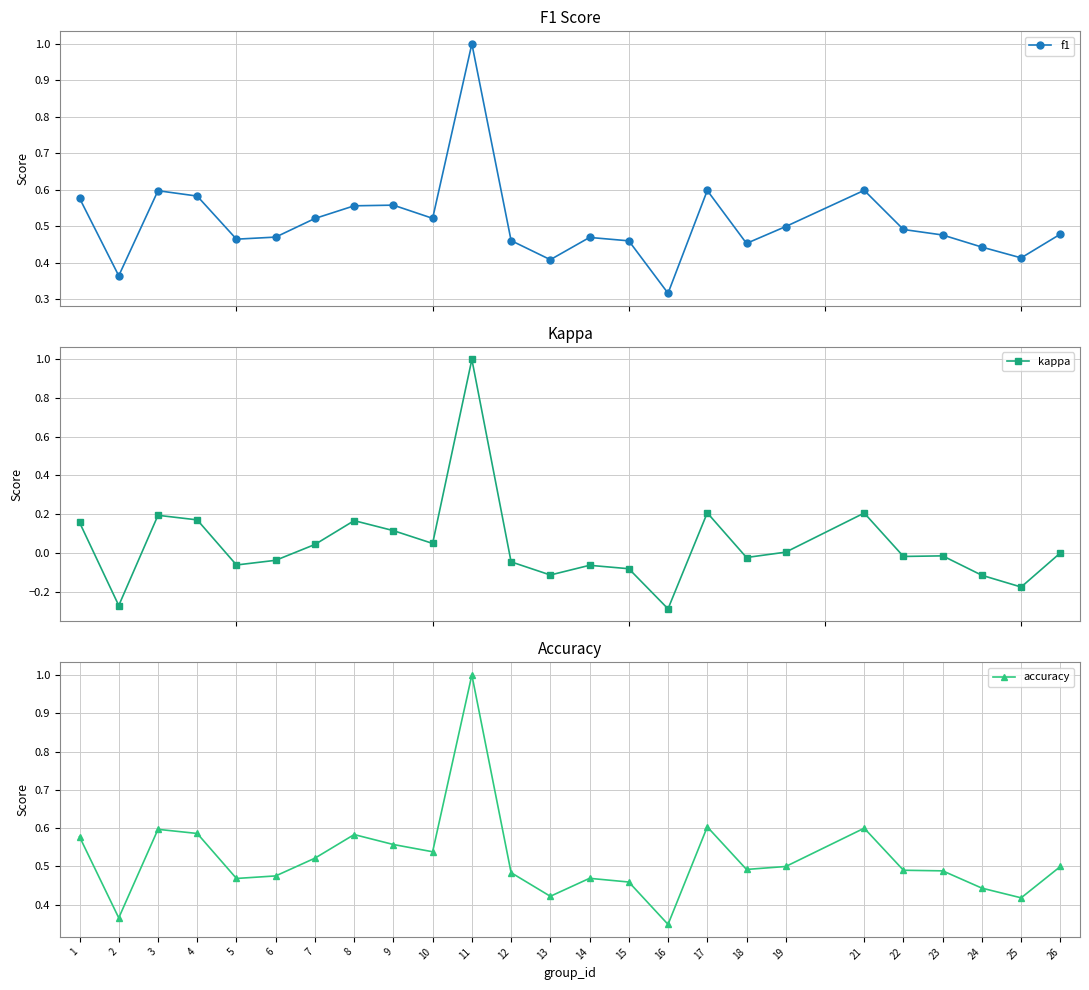

Between 3 and 25, which series saw the biggest shift?

kappa